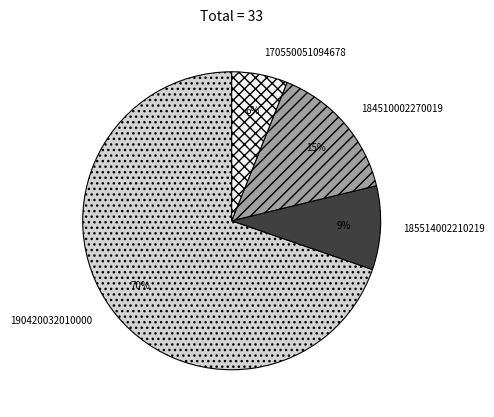

The 185514002210219 slice represents 1% of the pie. True or false?

False